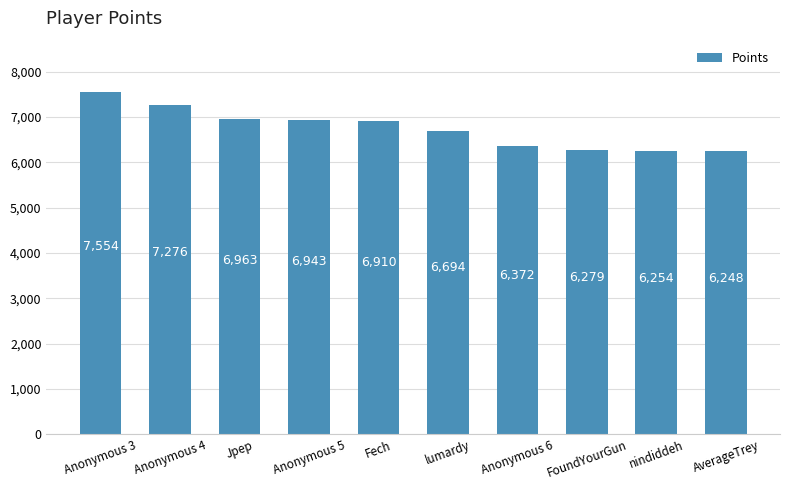

Which label corresponds to the smallest value in the chart?

AverageTrey